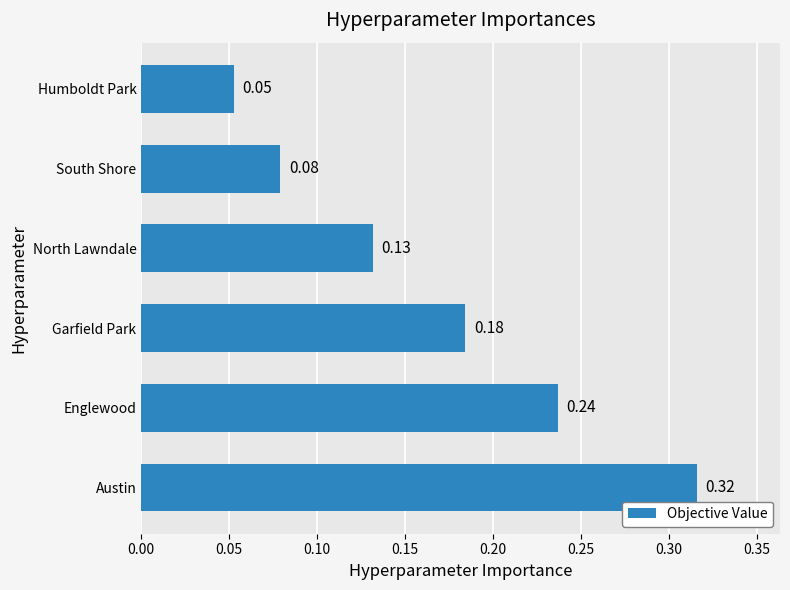

Are the bars grouped side by side (vs. stacked)?

No